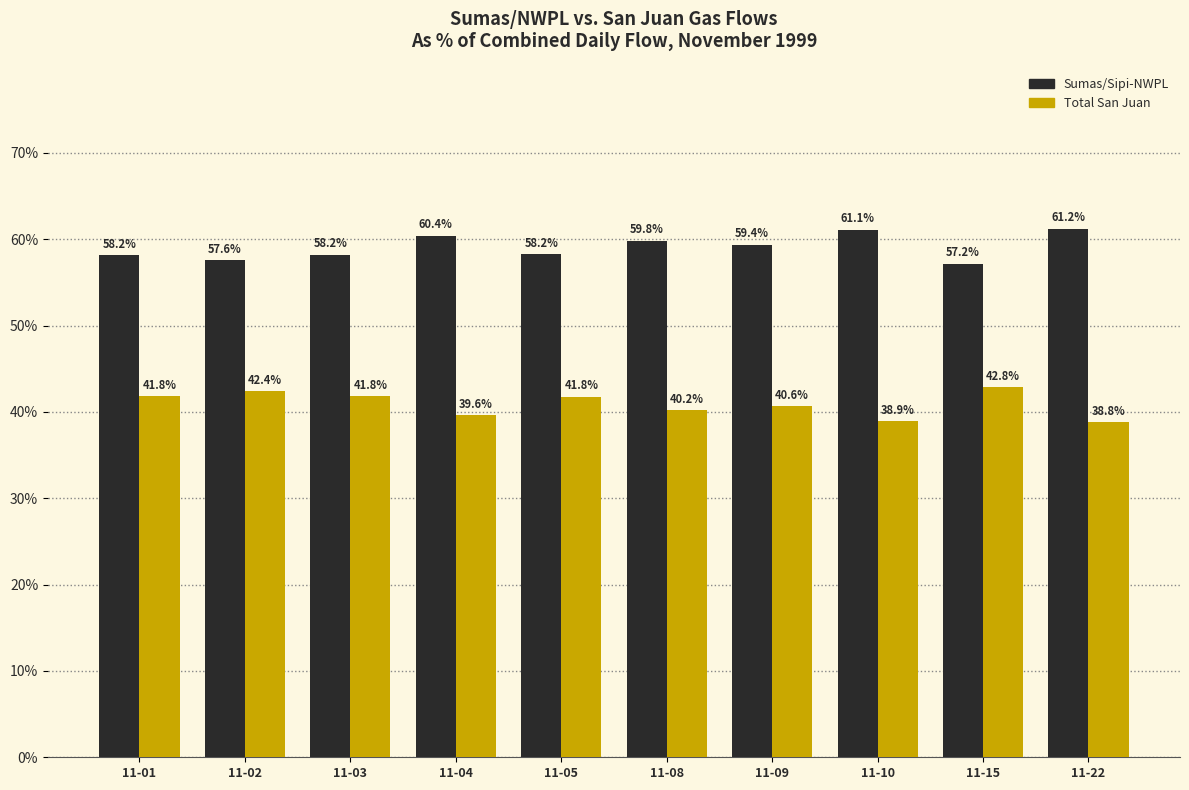

What is the difference between the highest and lowest values at 11-04?

20.8